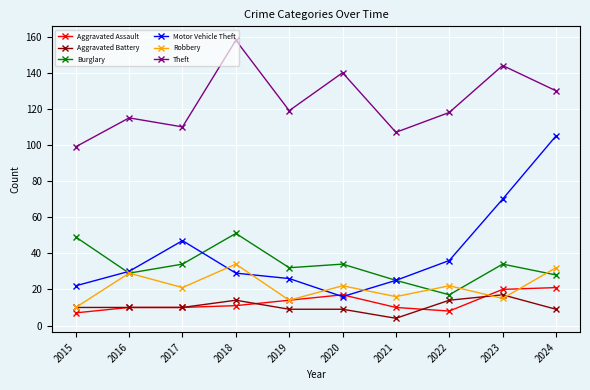

Reading right to left, what are all the values shown in this chart?

Aggravated Assault: 21	20	8	10	17	14	11	10	10	7
Aggravated Battery: 9	17	14	4	9	9	14	10	10	10
Burglary: 28	34	17	25	34	32	51	34	29	49
Motor Vehicle Theft: 105	70	36	25	16	26	29	47	30	22
Robbery: 32	15	22	16	22	14	34	21	29	10
Theft: 130	144	118	107	140	119	158	110	115	99